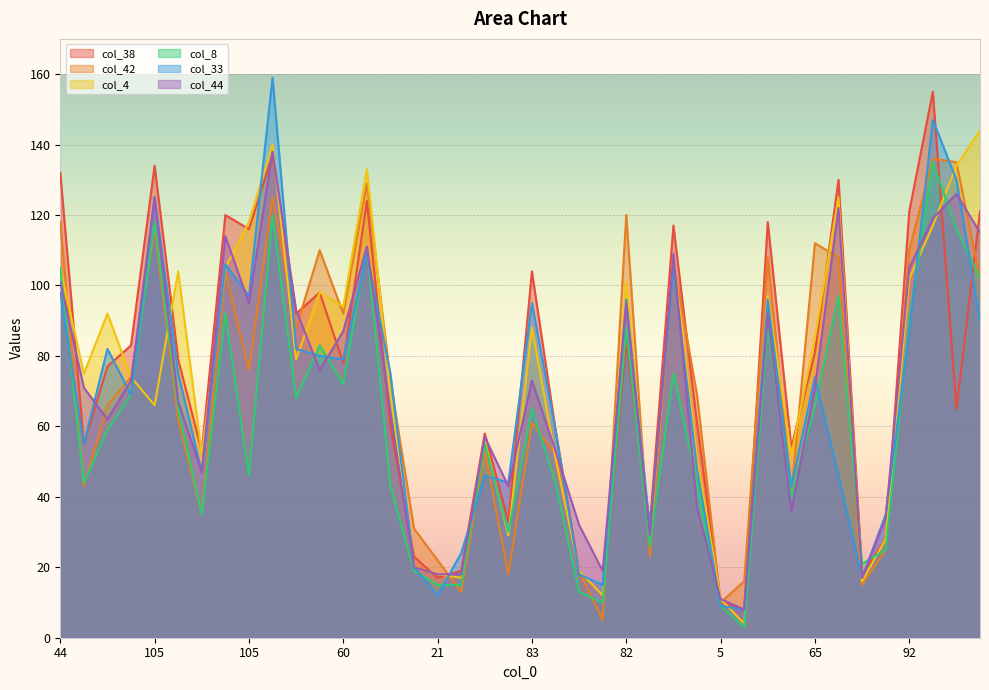

What is the total value across all series at 65?

489